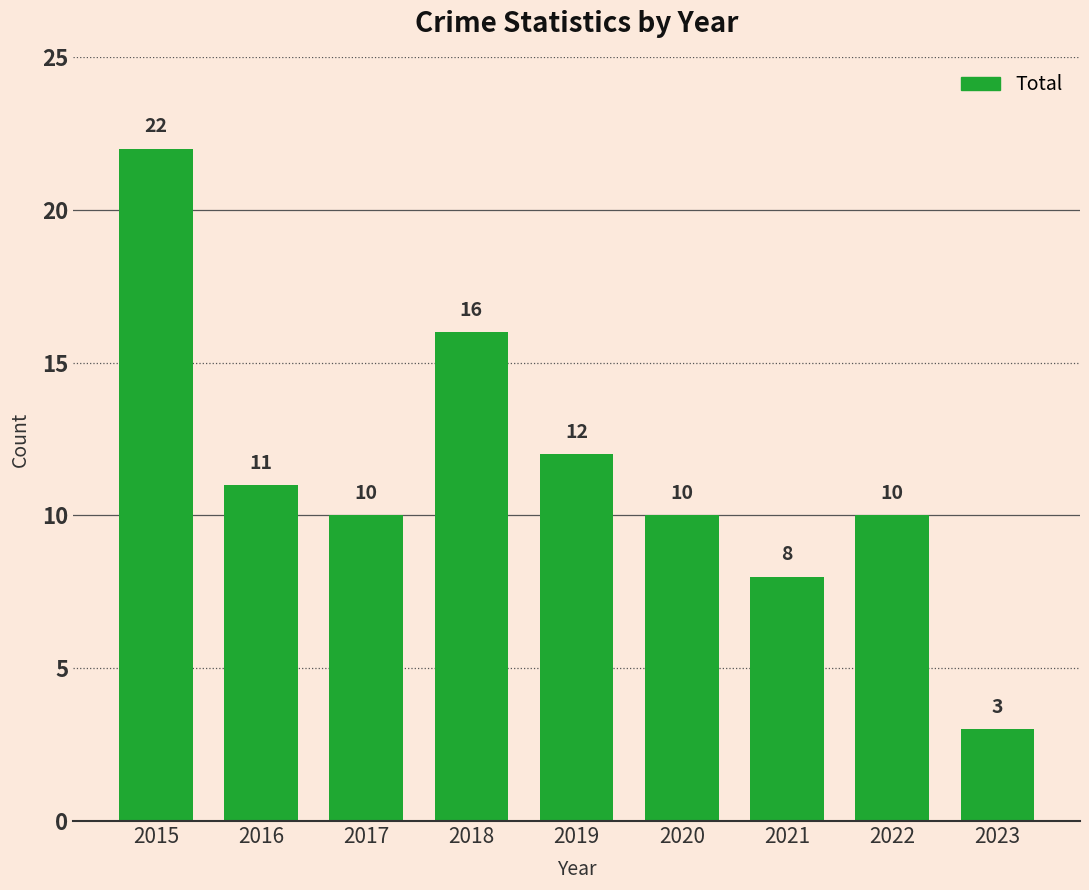

What is the sum of the values at 2018 and 2022?

26